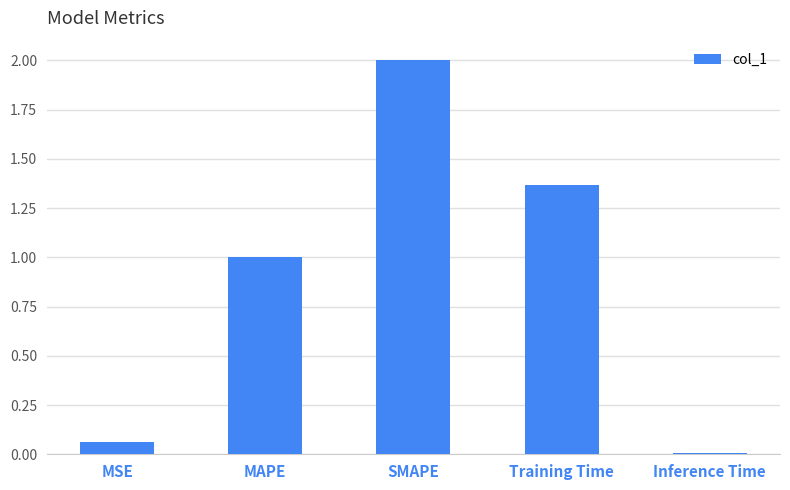

The chart shows a value of 1.0 at MAPE. True or false?

True